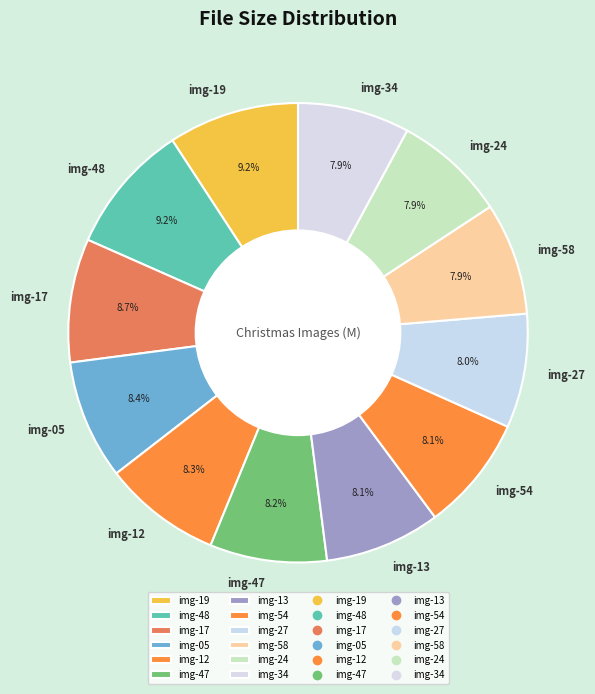

Combined, do img-12 and img-47 account for over 50%?

No